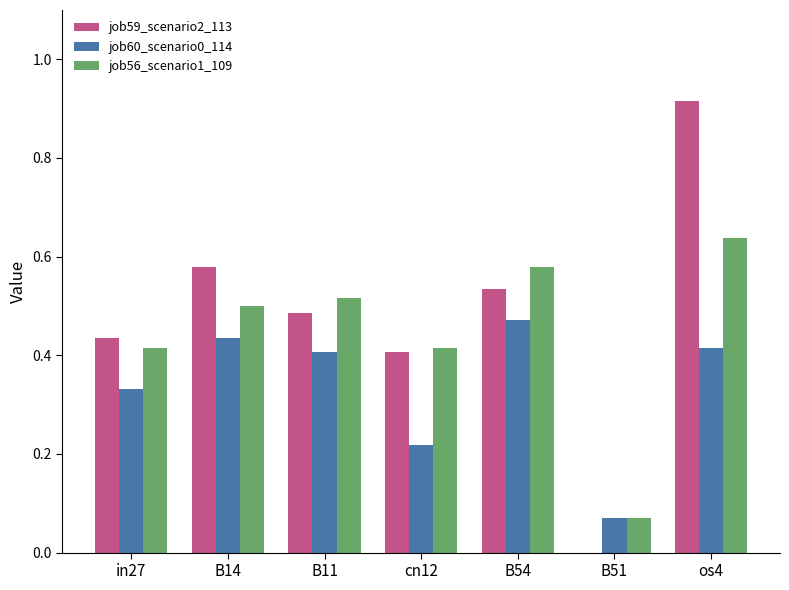

What is the total value across all series at cn12?

1.0